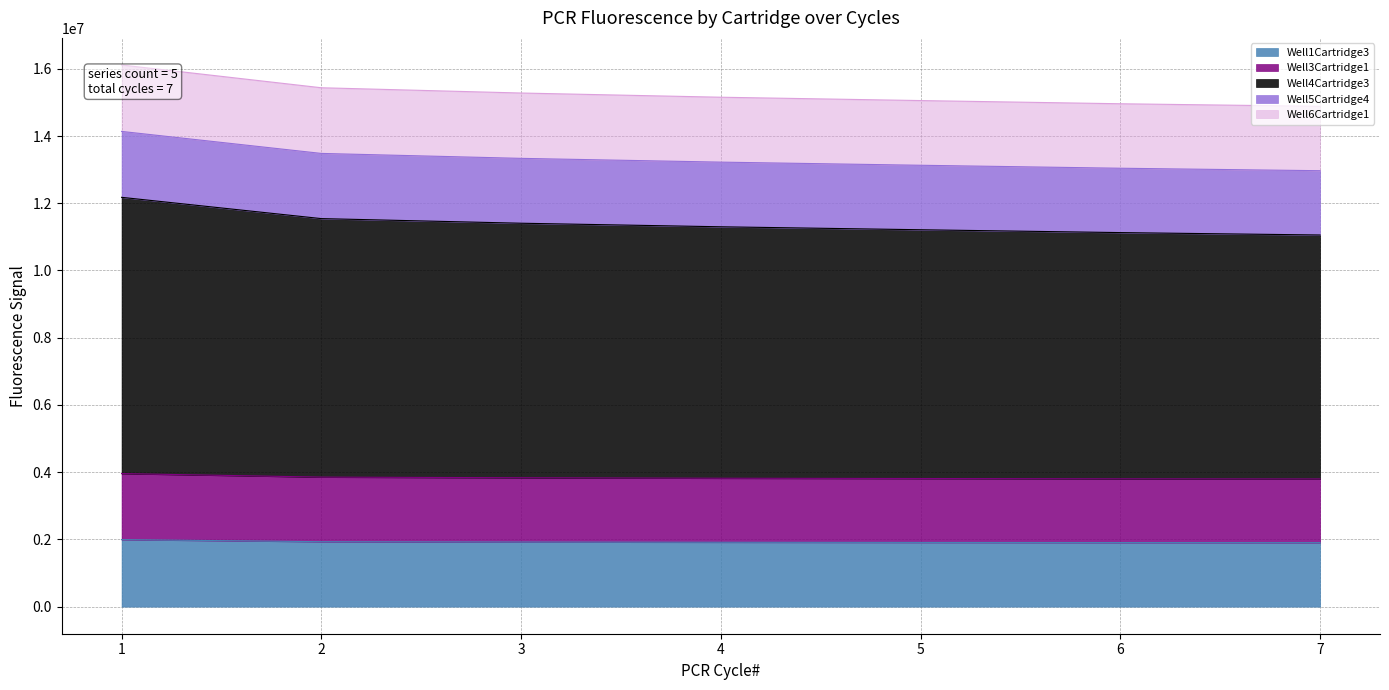

What is the total value across all series at 5?

15054632